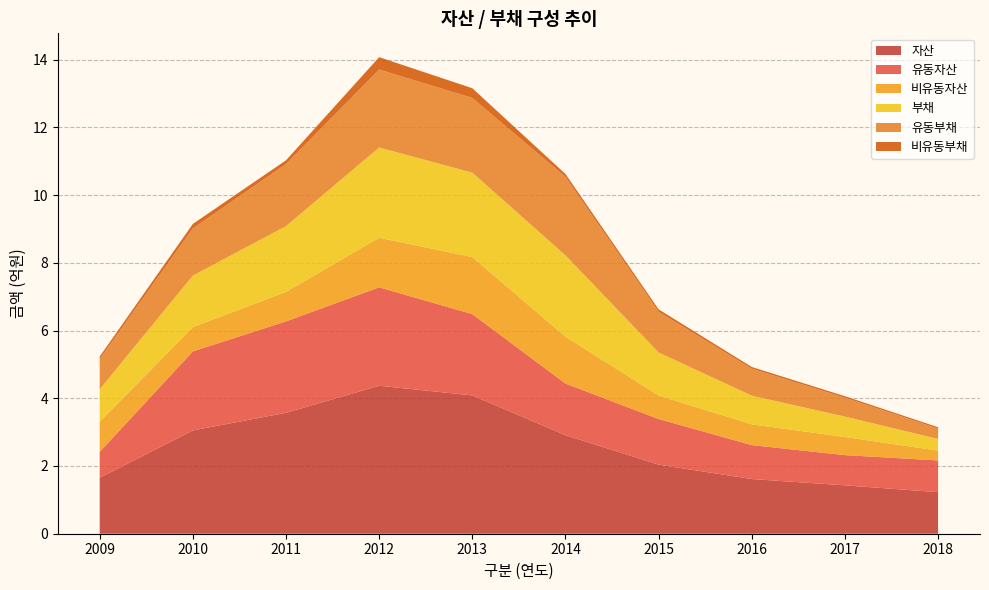

Reading left to right, list all the values displayed in this chart.

자산: 2009=165140974	2010=305017524	2011=357075055	2012=436985626	2013=408491867	2014=290956068	2015=204043363	2016=161516565	2017=142854178	2018=122732583
유동자산: 2009=76639830	2010=233348904	2011=270008435	2012=290629404	2013=240068439	2014=152521567	2015=134700022	2016=100159809	2017=89268531	2018=93650960
비유동자산: 2009=88501144	2010=71668621	2011=87066620	2012=146356222	2013=168423428	2014=138434501	2015=69343341	2016=61356756	2017=53585647	2018=29081622
부채: 2009=96524999	2010=152431378	2011=194313606	2012=266697861	2013=249315345	2014=240221950	2015=127237950	2016=84683320	2017=60179308	2018=34481401
유동부채: 2009=89084938	2010=139208698	2011=183219279	2012=230148733	2013=220647899	2014=231681816	2015=120006958	2016=79544295	2017=55610869	2018=30623971
비유동부채: 2009=7440061	2010=13222680	2011=11094327	2012=36549128	2013=28667446	2014=8540134	2015=7230992	2016=5139025	2017=4568439	2018=3857429